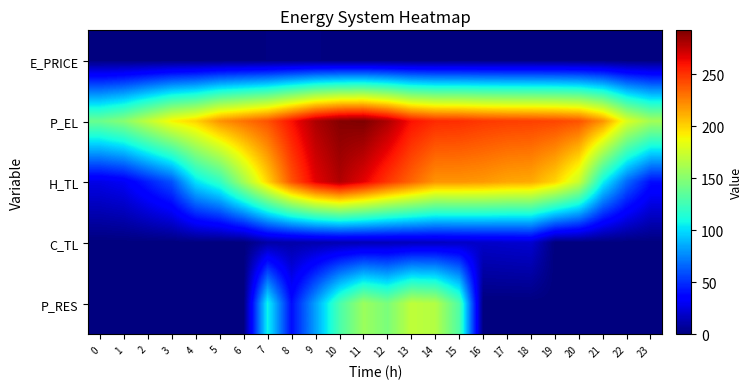

Which series has the largest total across all categories?

P_EL